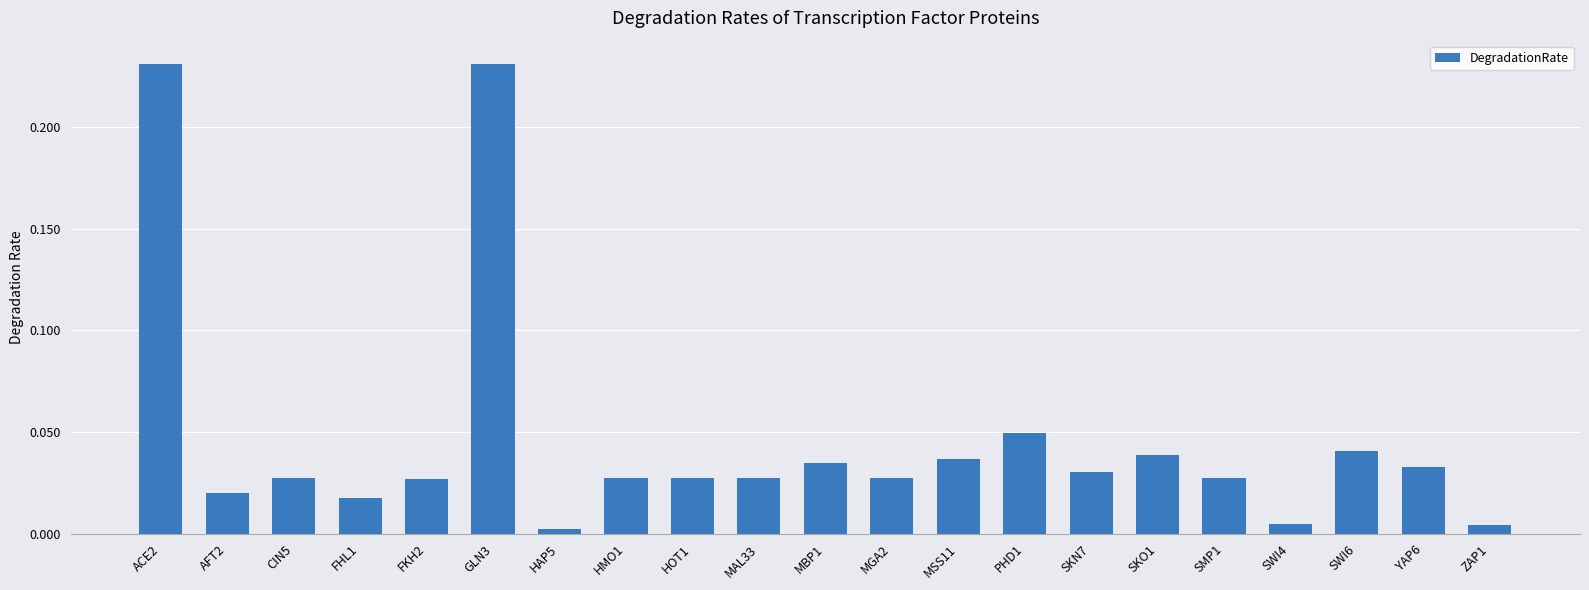

What is the sum of all values?

1.0